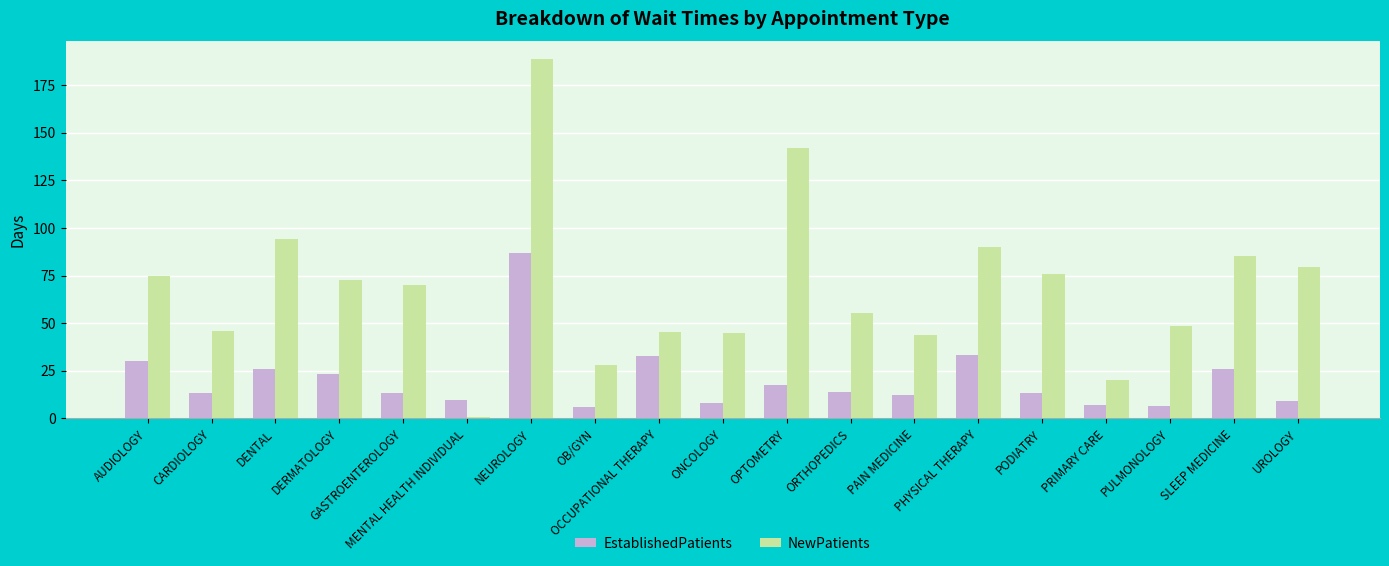

Which series has the largest total across all categories?

NewPatients